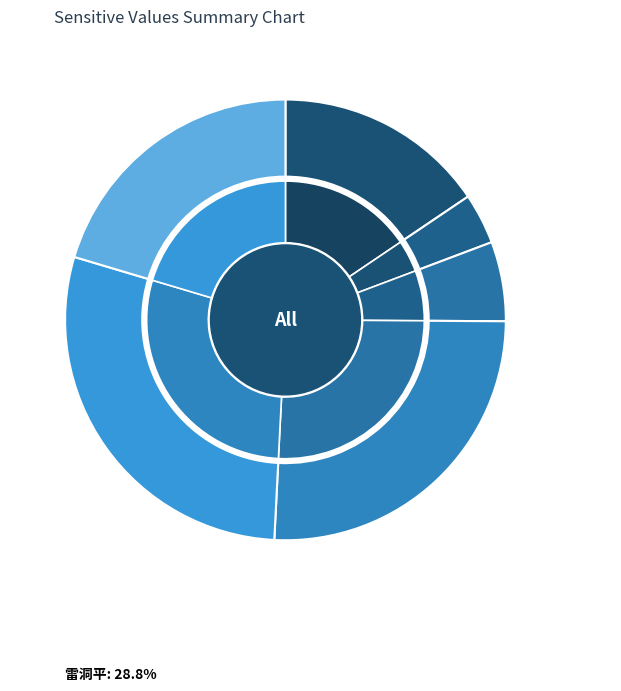

What percentage is the 雷洞 slice, to the nearest percent?

26%